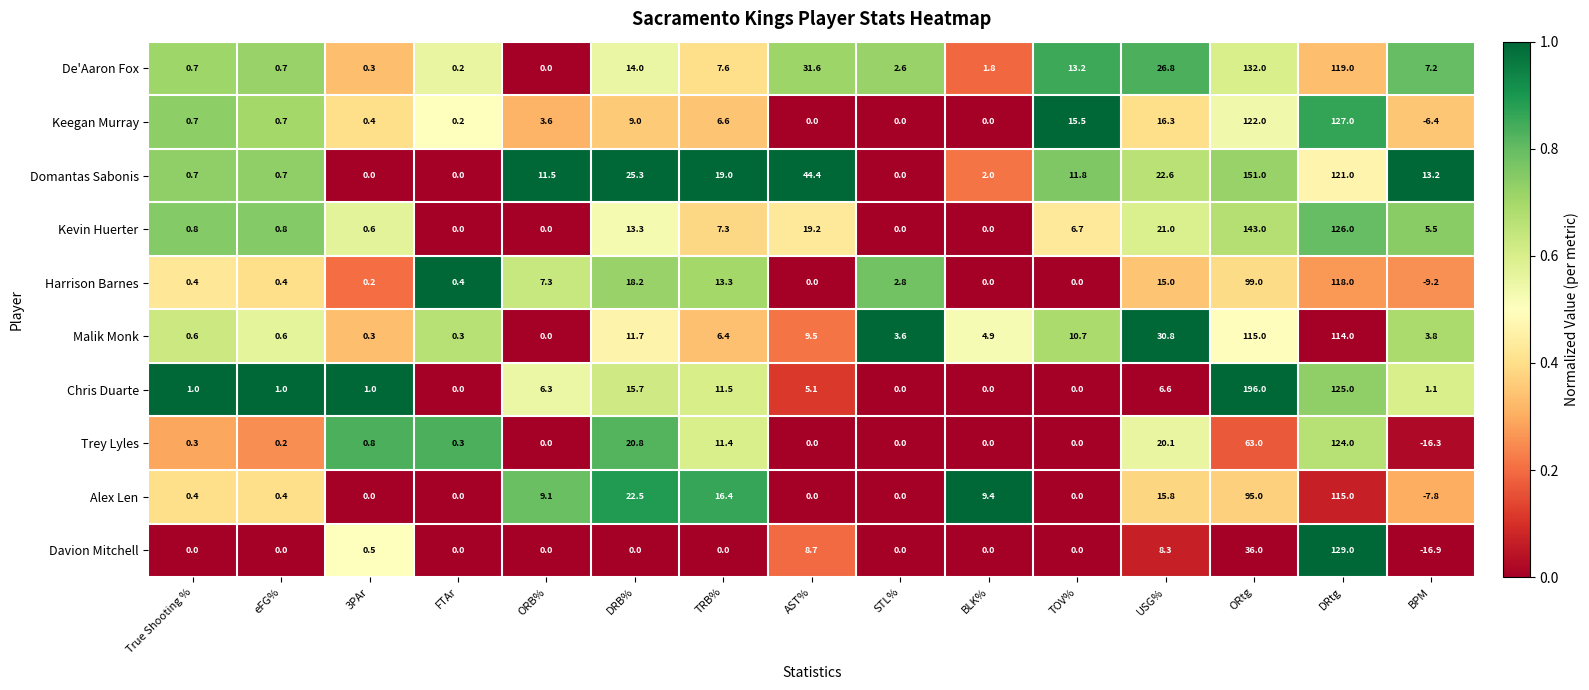

What is the spread (max minus min) of values at TRB%?

19.0